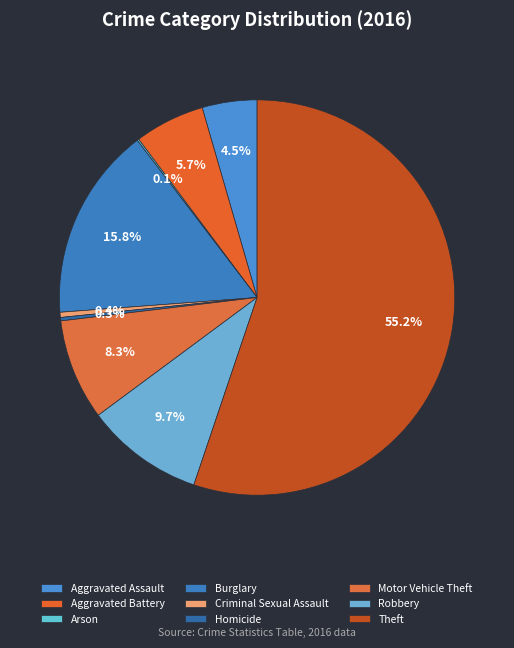

Do Arson and Aggravated Battery together represent more than half of the pie?

No